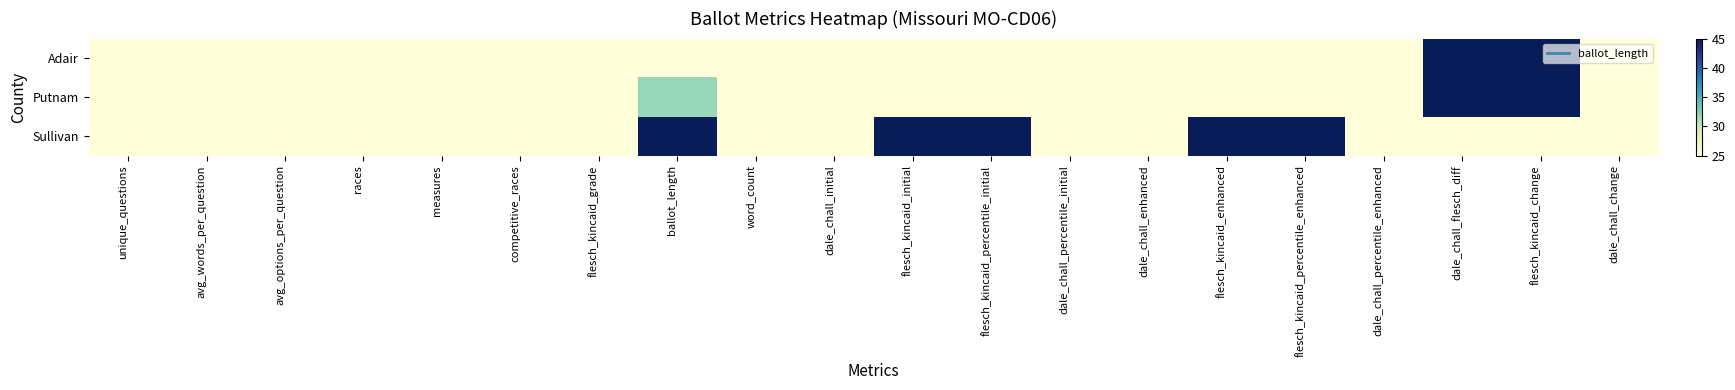

Reading left to right, what are all the values shown in this chart?

Adair: unique_questions=25.0	avg_words_per_question=25.0	avg_options_per_question=25.0	races=25.0	measures=25.0	competitive_races=25.0	flesch_kincaid_grade=25.0	ballot_length=25.0	word_count=25.0	dale_chall_initial=25.0	flesch_kincaid_initial=25.0	flesch_kincaid_percentile_initial=25.0	dale_chall_percentile_initial=25.0	dale_chall_enhanced=25.0	flesch_kincaid_enhanced=25.0	flesch_kincaid_percentile_enhanced=25.0	dale_chall_percentile_enhanced=25.0	dale_chall_flesch_diff=45.0	flesch_kincaid_change=45.0	dale_chall_change=25.0
Putnam: unique_questions=25.0	avg_words_per_question=25.0	avg_options_per_question=25.0	races=25.0	measures=25.0	competitive_races=25.0	flesch_kincaid_grade=25.0	ballot_length=31.7	word_count=25.0	dale_chall_initial=25.0	flesch_kincaid_initial=25.0	flesch_kincaid_percentile_initial=25.0	dale_chall_percentile_initial=25.0	dale_chall_enhanced=25.0	flesch_kincaid_enhanced=25.0	flesch_kincaid_percentile_enhanced=25.0	dale_chall_percentile_enhanced=25.0	dale_chall_flesch_diff=45.0	flesch_kincaid_change=45.0	dale_chall_change=25.0
Sullivan: unique_questions=25.0	avg_words_per_question=25.0	avg_options_per_question=25.0	races=25.0	measures=25.0	competitive_races=25.0	flesch_kincaid_grade=25.0	ballot_length=45.0	word_count=25.0	dale_chall_initial=25.0	flesch_kincaid_initial=45.0	flesch_kincaid_percentile_initial=45.0	dale_chall_percentile_initial=25.0	dale_chall_enhanced=25.0	flesch_kincaid_enhanced=45.0	flesch_kincaid_percentile_enhanced=45.0	dale_chall_percentile_enhanced=25.0	dale_chall_flesch_diff=25.0	flesch_kincaid_change=25.0	dale_chall_change=25.0